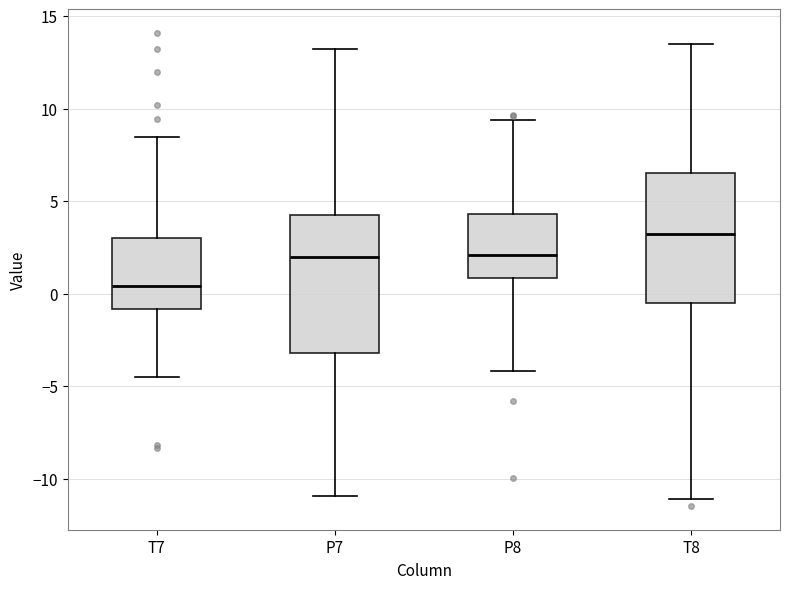

Reading left to right, read every box against the y-axis: the position of its median line, the range the box covers, and the ends of its whiskers. The values are not printed on the chart, so give them approximately, as read against the axis.

T7: median 0.5, box -1.0 to 3.0, whiskers -4.5 to 8.5
P7: median 2.0, box -3.0 to 4.5, whiskers -11.0 to 13.0
P8: median 2.0, box 1.0 to 4.5, whiskers -4.0 to 9.5
T8: median 3.0, box -0.5 to 6.5, whiskers -11.0 to 13.5